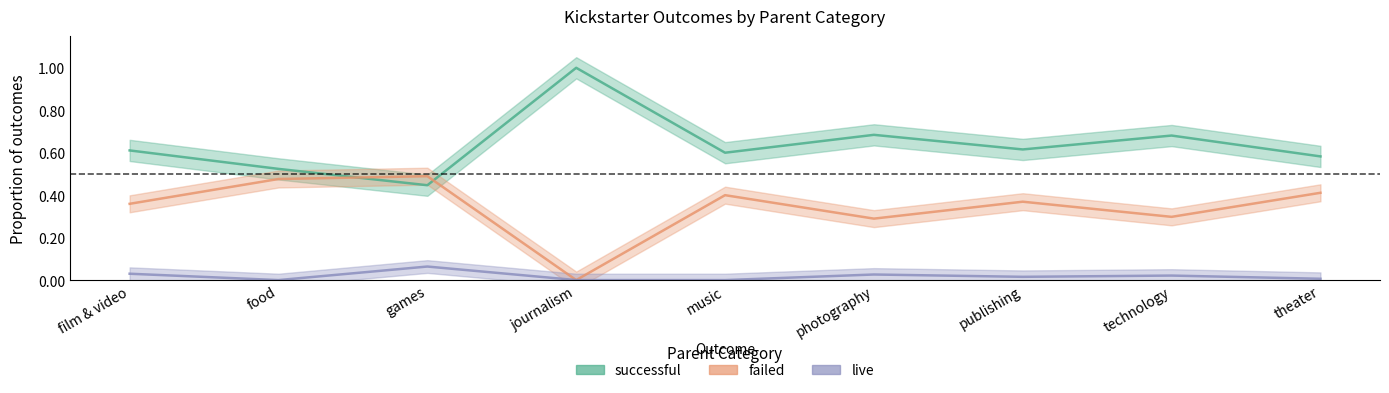

The value of failed at food is 0.7. True or false?

False